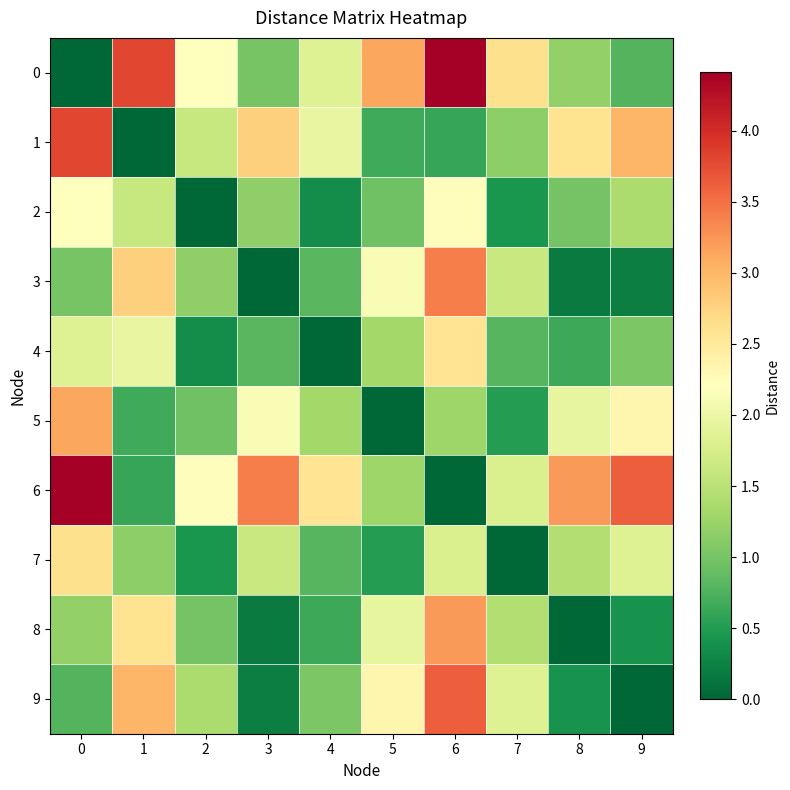

What is the spread (max minus min) of values at 9?

3.6